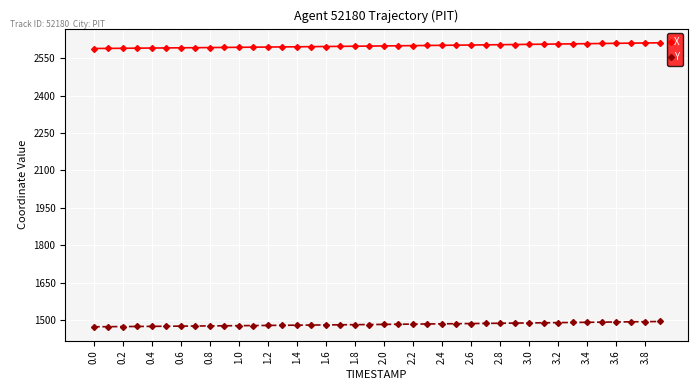

Count the number of data series in this chart.

2